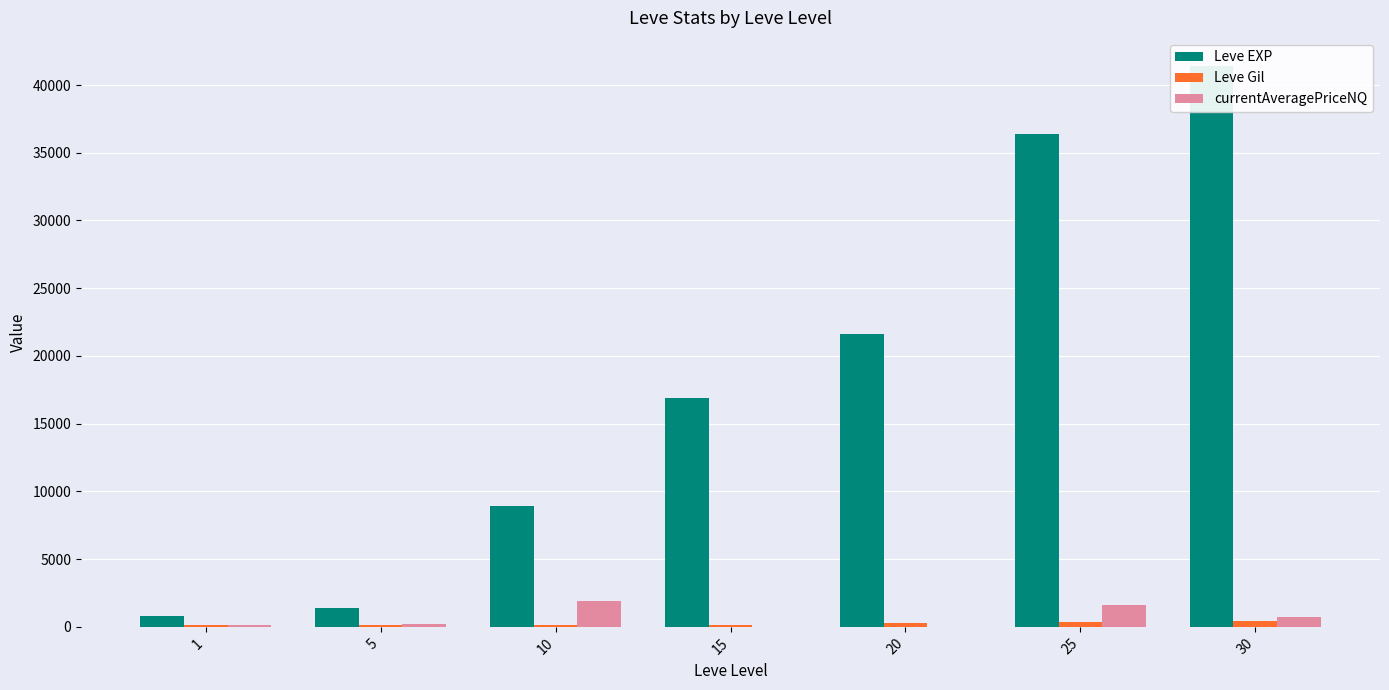

What is the sum of the currentAveragePriceNQ values at 30 and 10?

2614